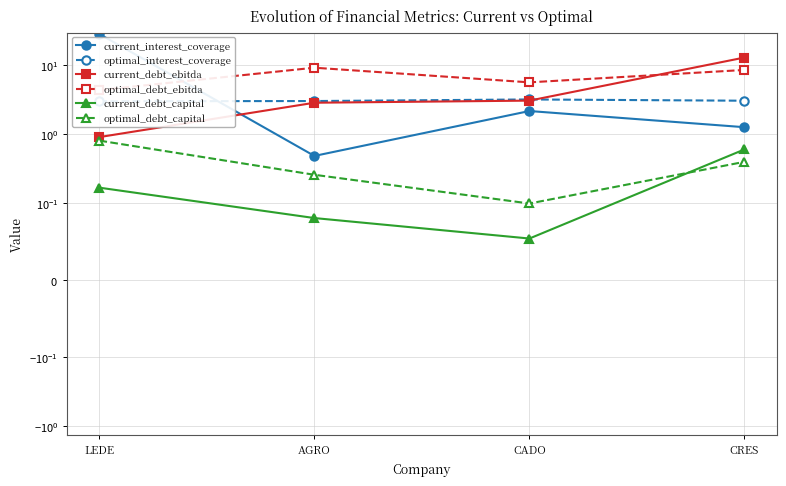

How many data points in optimal_debt_ebitda are less than 8?

2